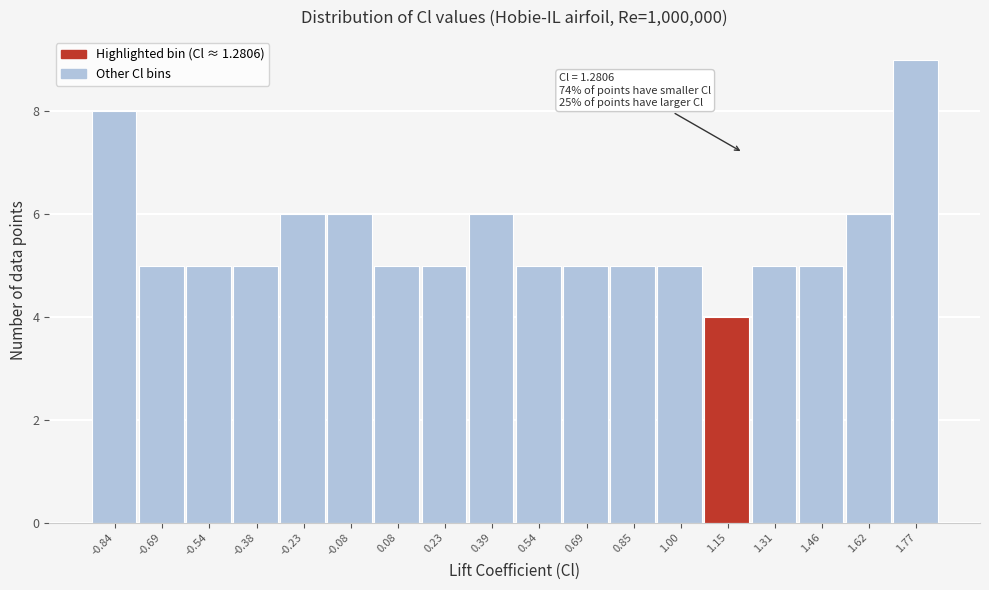

Reading left to right, transcribe all the data shown in this chart.

8	5	5	5	6	6	5	5	6	5	5	5	5	4	5	5	6	9